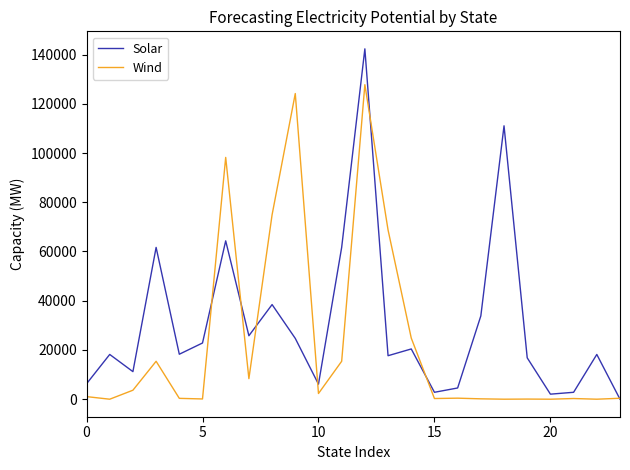

What are all the series names shown in the legend?

Solar, Wind